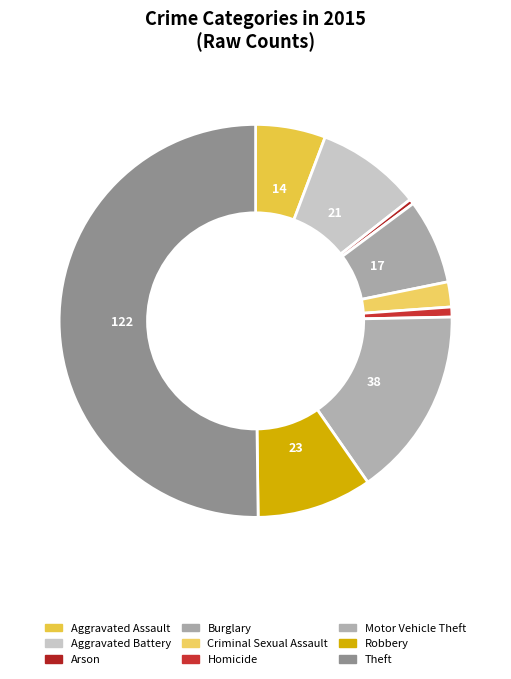

Count the number of slices in the pie.

9